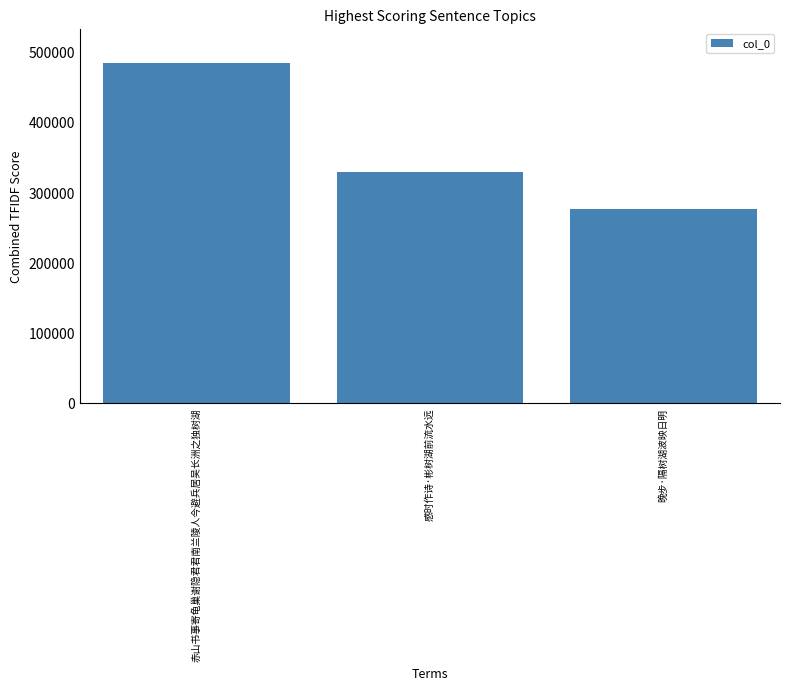

What is the smallest value displayed?

276889